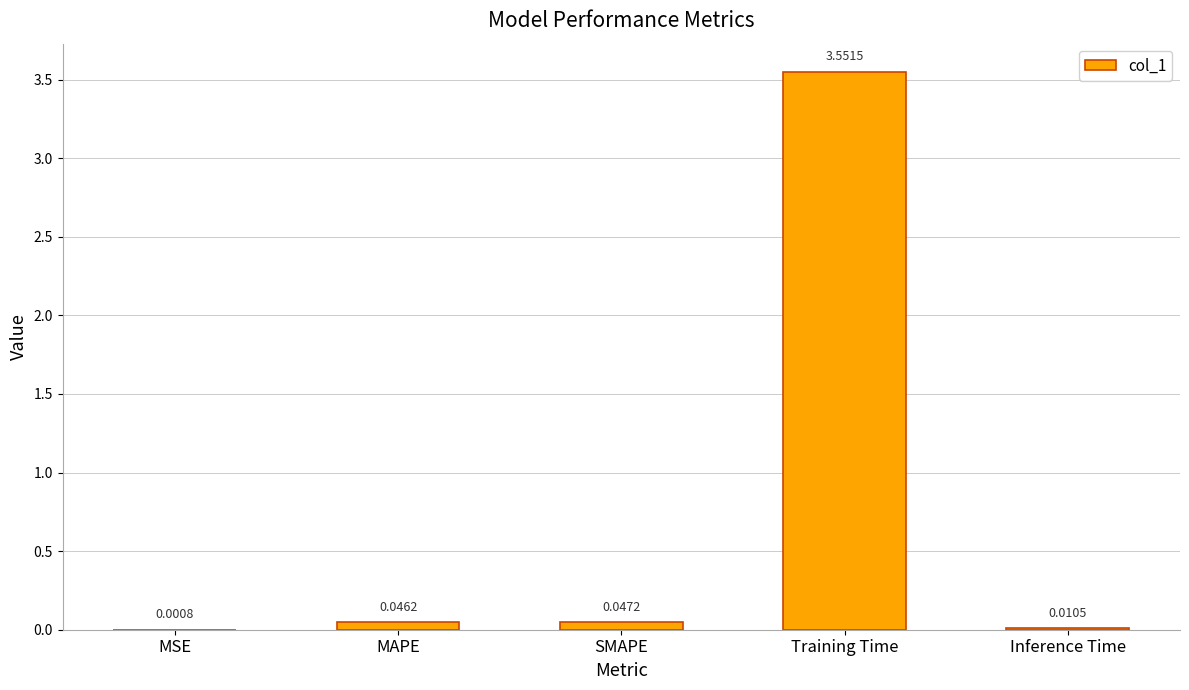

Which category has the highest value across all series?

Training Time